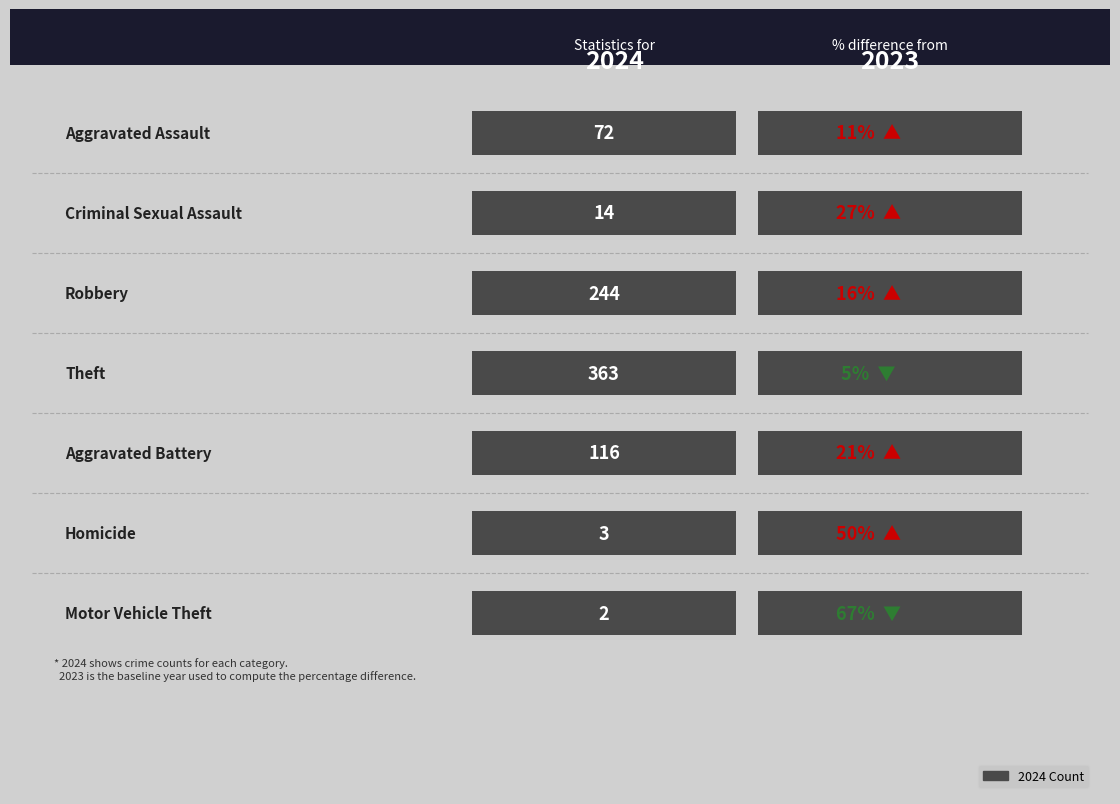

Rank the categories by 2024 value from highest to lowest.

Theft, Robbery, Aggravated Battery, Aggravated Assault, Criminal Sexual Assault, Homicide, Motor Vehicle Theft